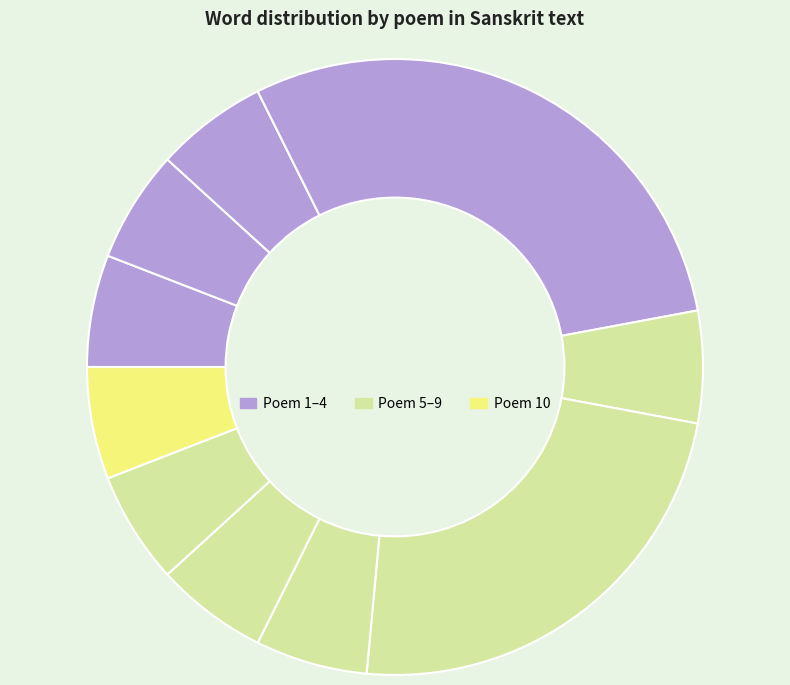

How many slices are in this pie chart?

10